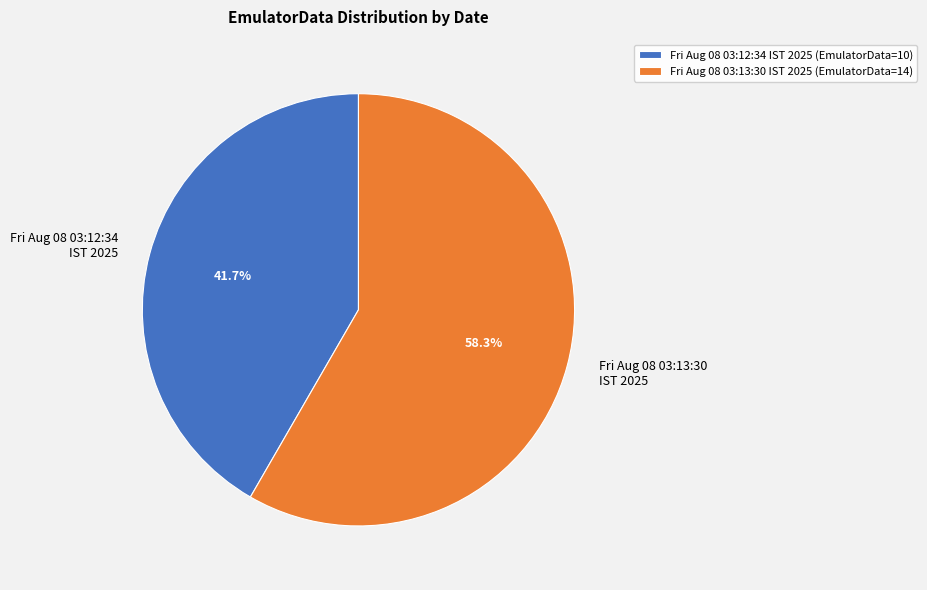

Which slice is the largest?

Fri Aug 08 03:13:30 IST 2025